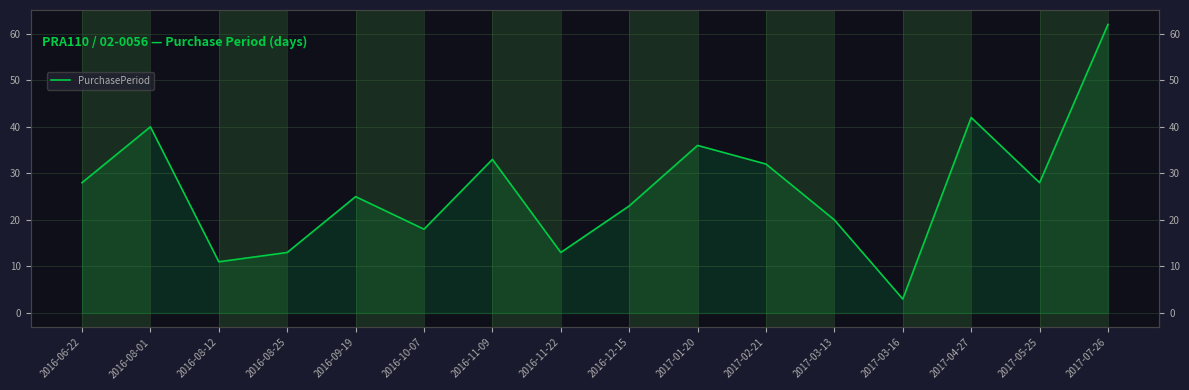

Where is the first local maximum?

2016-08-01